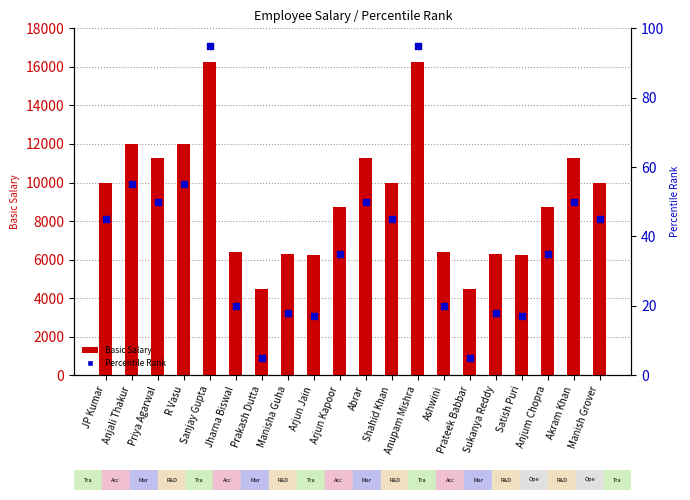

What is the total value across all series at Jharna Biswal?

6420